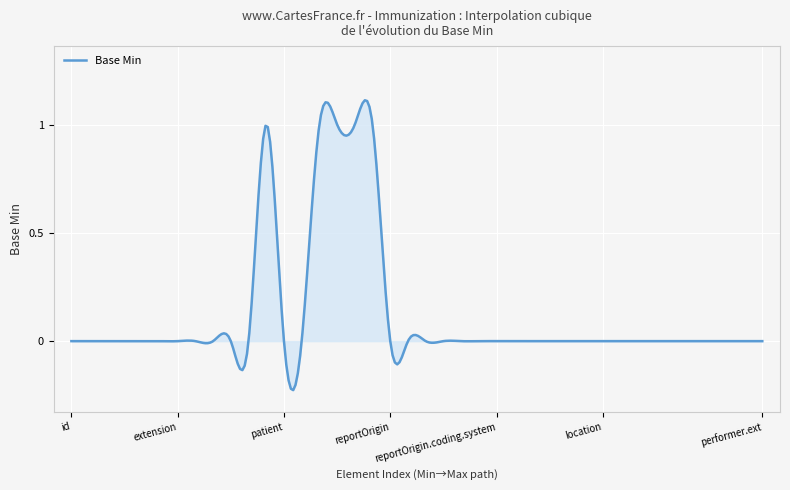

What is the difference between the maximum and minimum values?

1.3